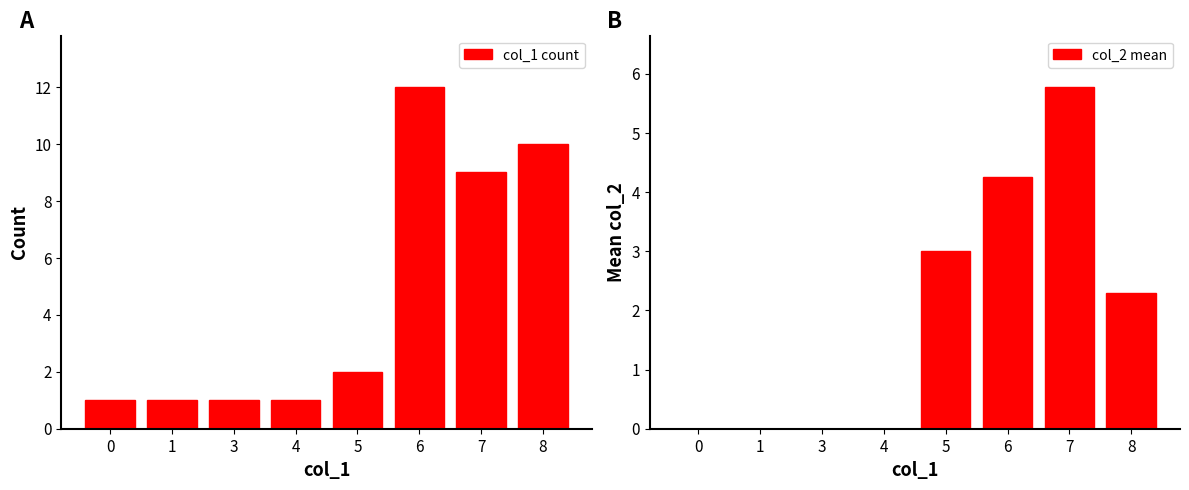

Which label corresponds to the largest value in the chart?

6